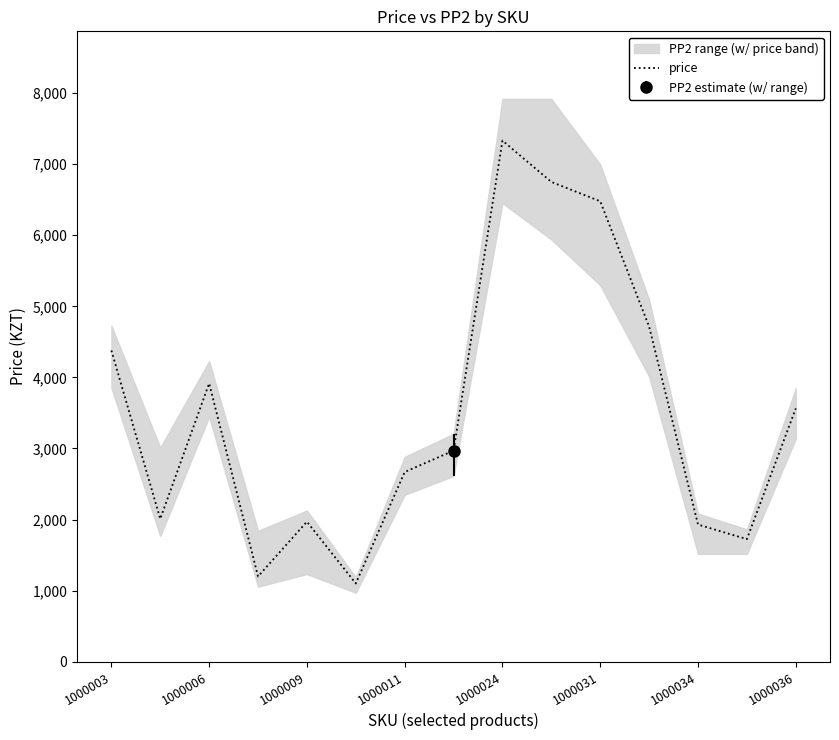

Reading left to right, list all the values displayed in this chart.

4379	2010	3916	1200	1970	1101	2669	2970	7332	6750	6478	4715	1930	1725	3564